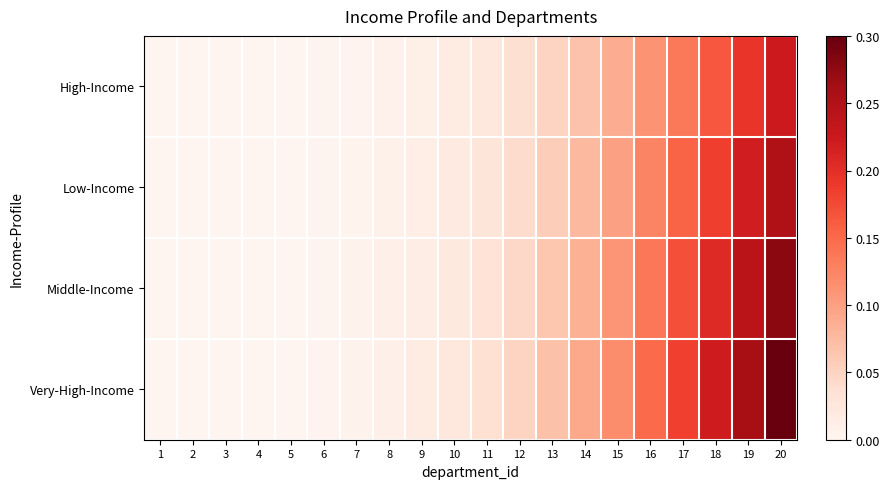

Between 10 and 18, which is larger?

18